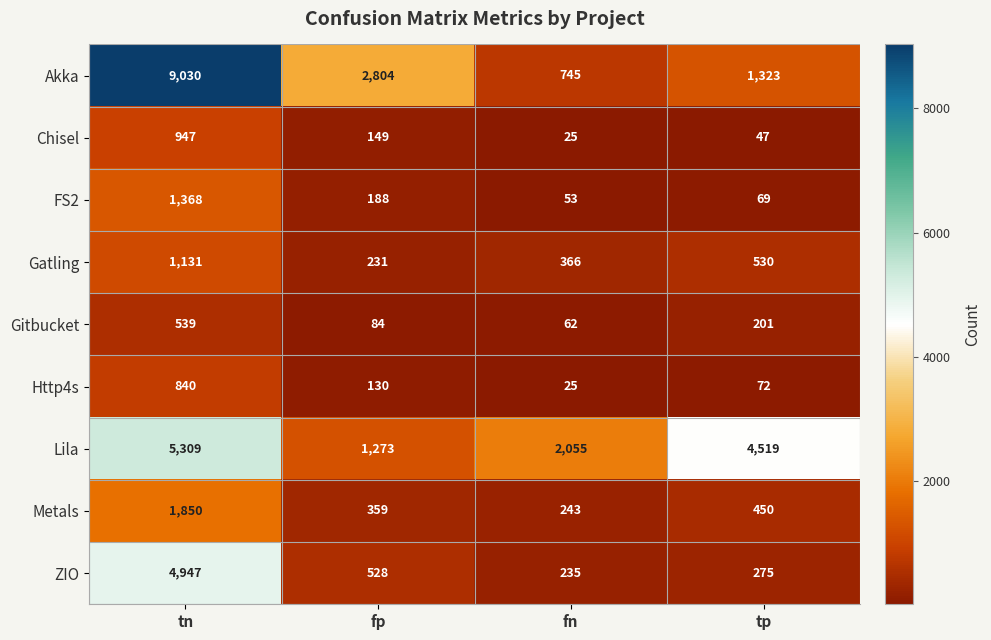

Which series changed the most between tn and fn?

Akka